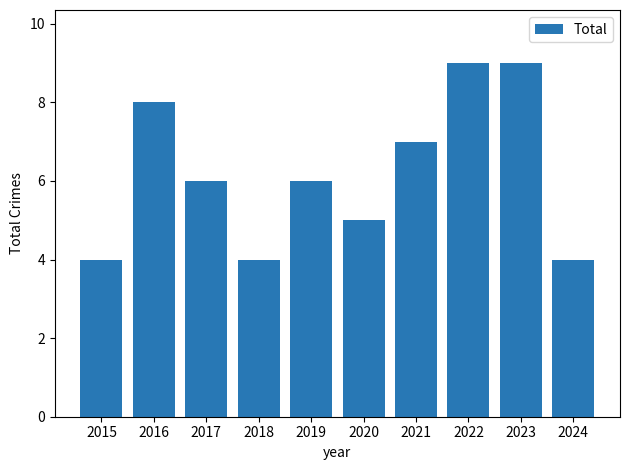

How many series are shown in this chart?

1